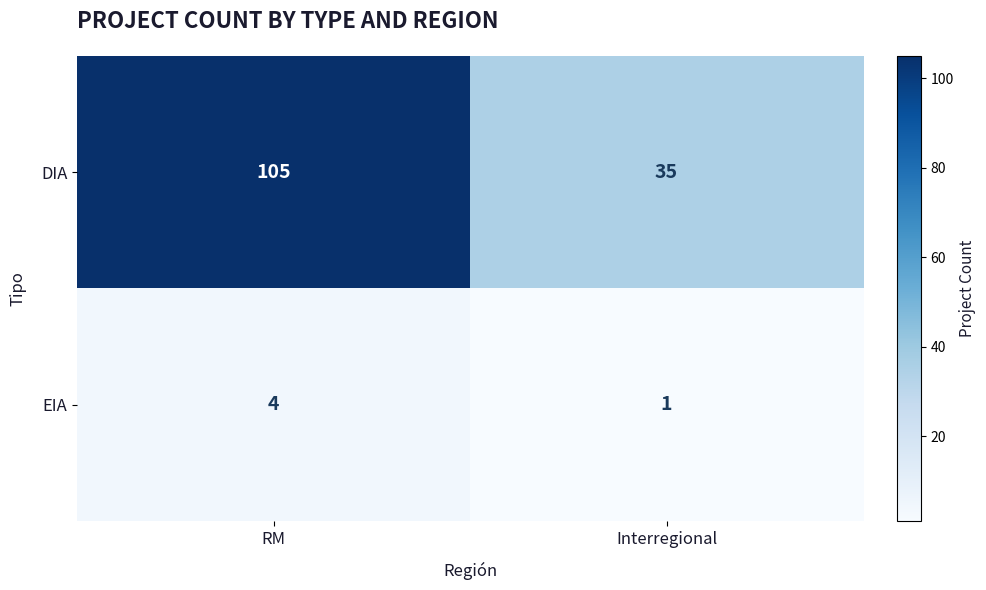

Is it true that DIA equals 105 at RM?

True